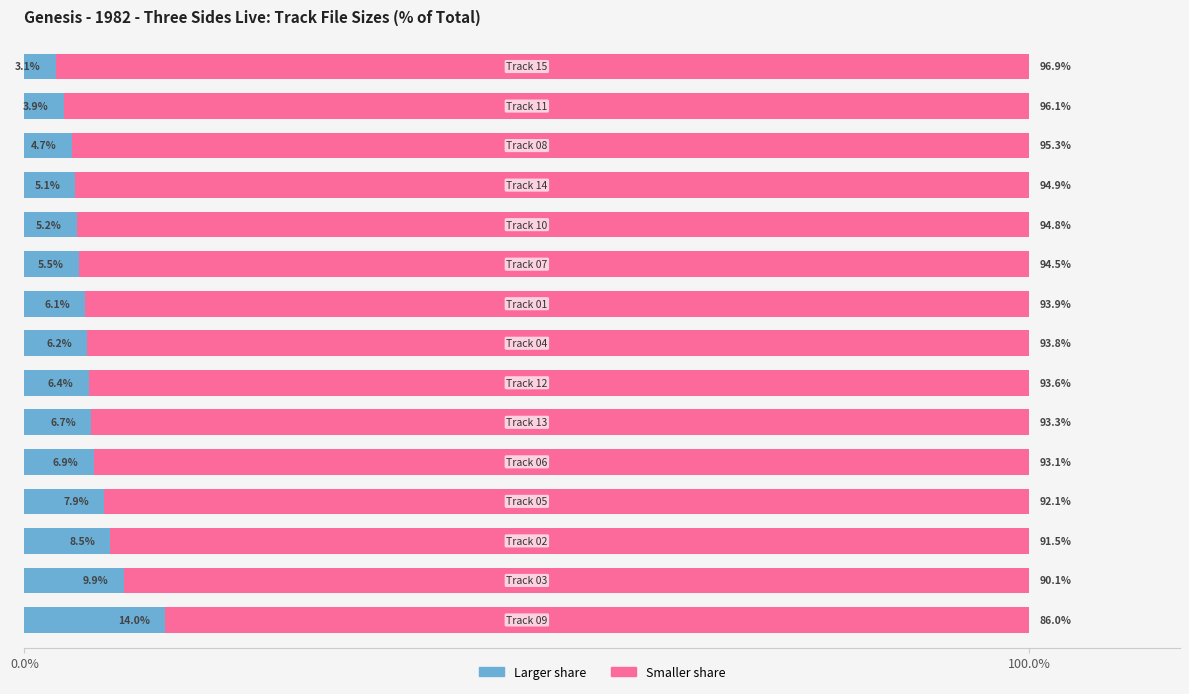

What is the lowest value of the Larger share series?

3.1